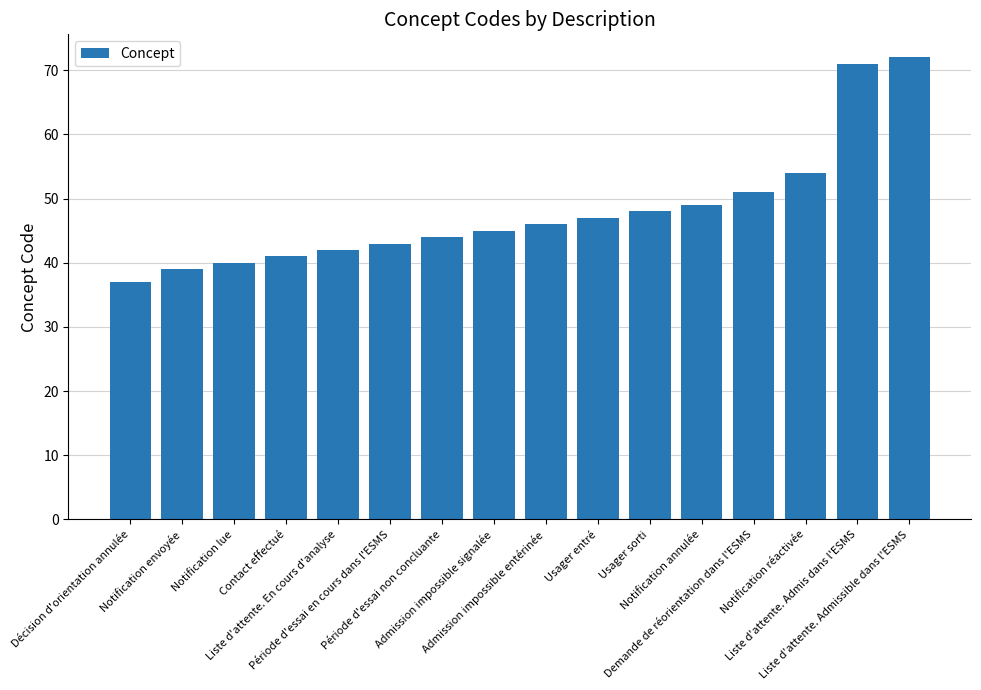

List the labels in order of value, smallest first.

Décision d'orientation annulée, Notification envoyée, Notification lue, Contact effectué, Liste d'attente. En cours d'analyse, Période d'essai en cours dans l'ESMS, Période d'essai non concluante, Admission impossible signalée, Admission impossible entérinée, Usager entré, Usager sorti, Notification annulée, Demande de réorientation dans l'ESMS, Notification réactivée, Liste d'attente. Admis dans l'ESMS, Liste d'attente. Admissible dans l'ESMS